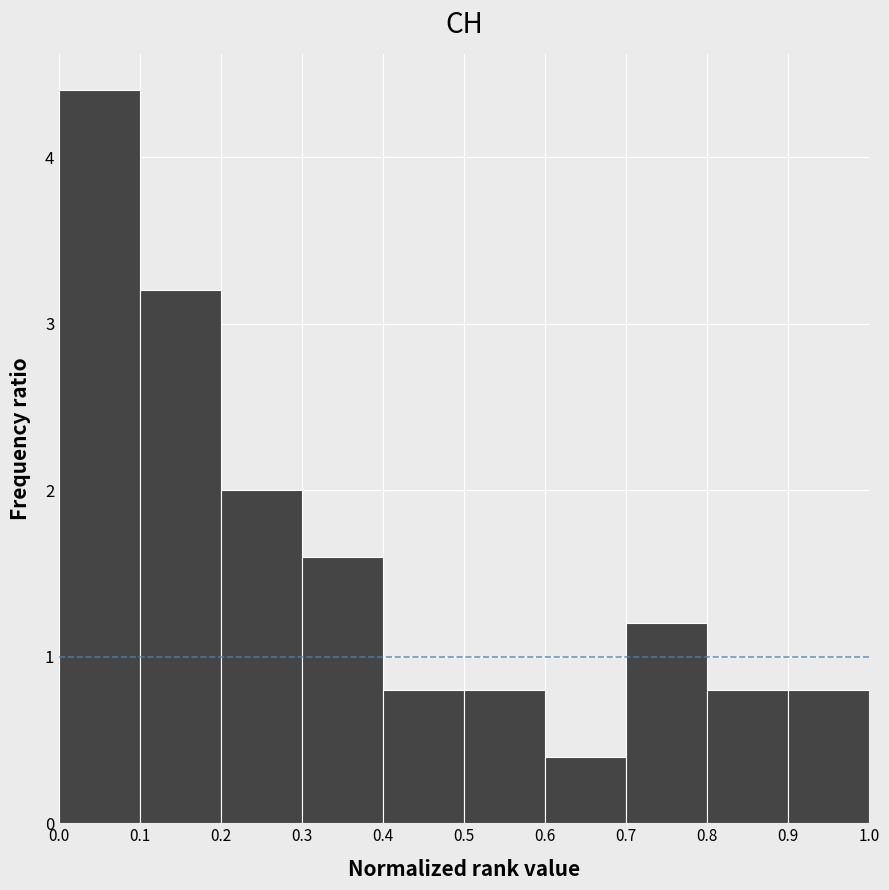

What is the height of the bar covering 0.4 to 0.5 on the x-axis? The values are not printed on the chart, so give them approximately, as read against the axis.

0.8